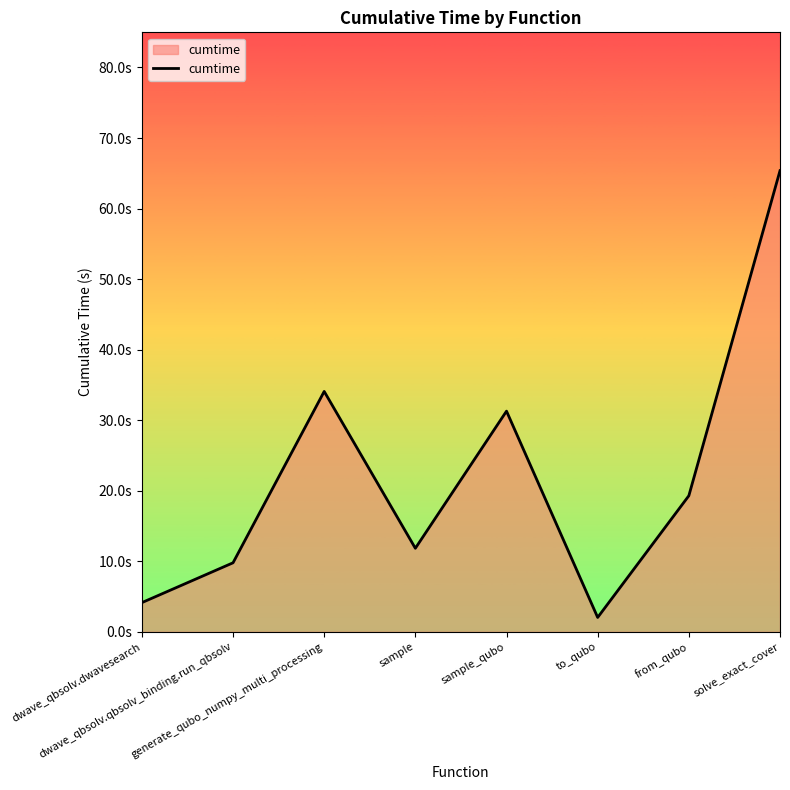

What is the sum of the values at generate_qubo_numpy_multi_processing and to_qubo?

36.1